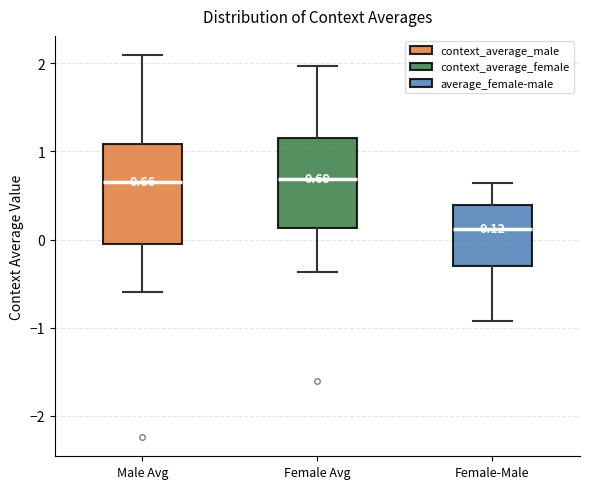

Which box's median line is the lowest?

Female-Male